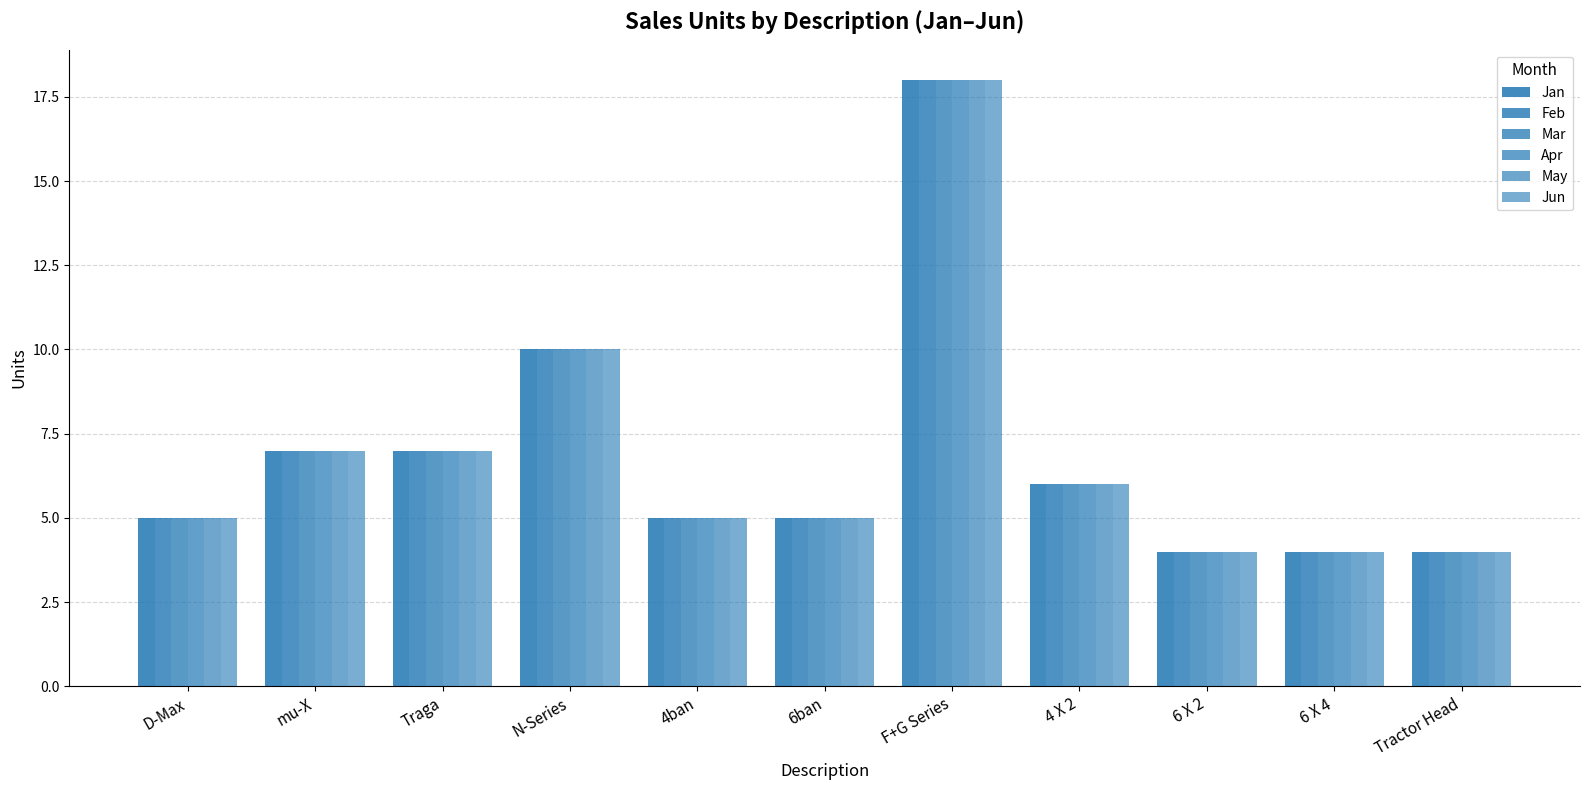

How many data points does each series have?

11